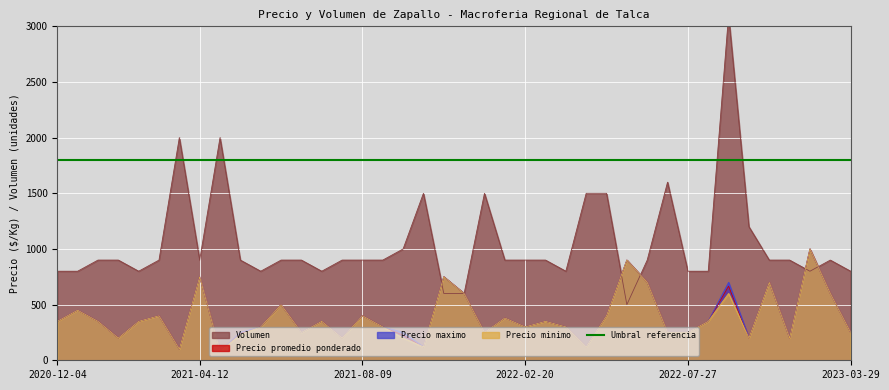

Which series has the widest spread of values?

Volumen